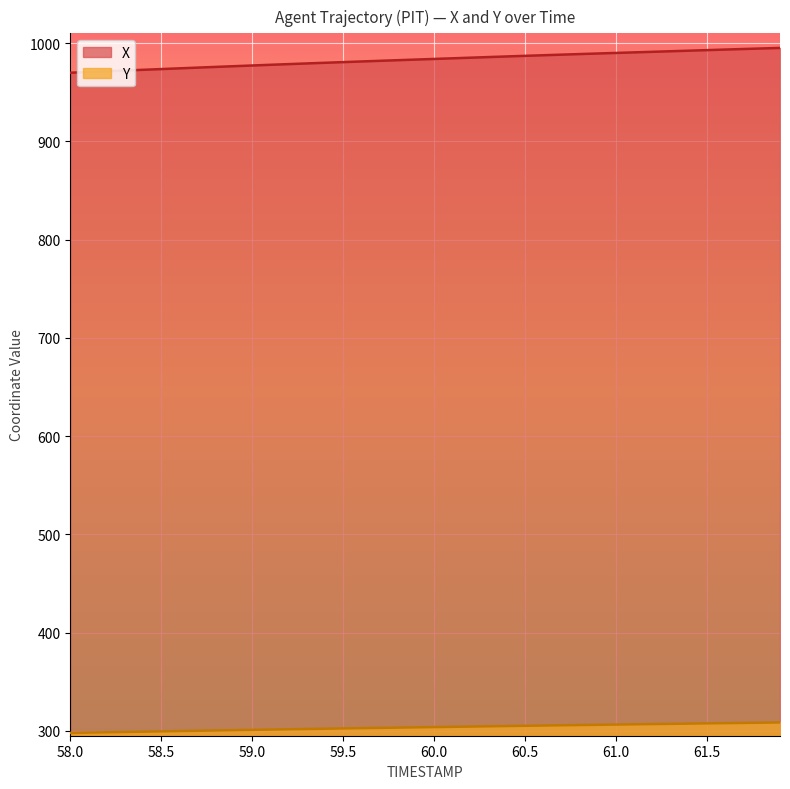

True or false: Y and X intersect in this chart.

False